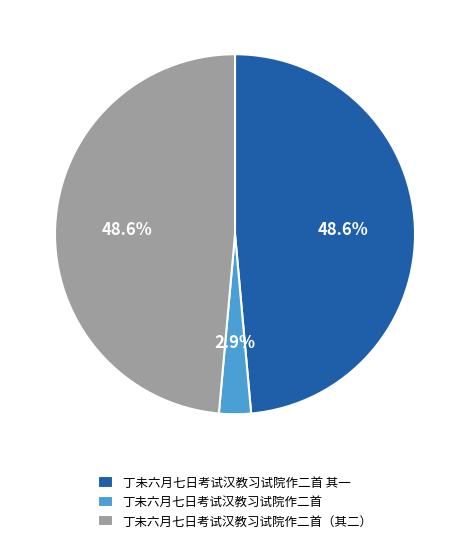

Is it true that 丁未六月七日考试汉教习试院作二首 其一 is 55% of the pie?

False